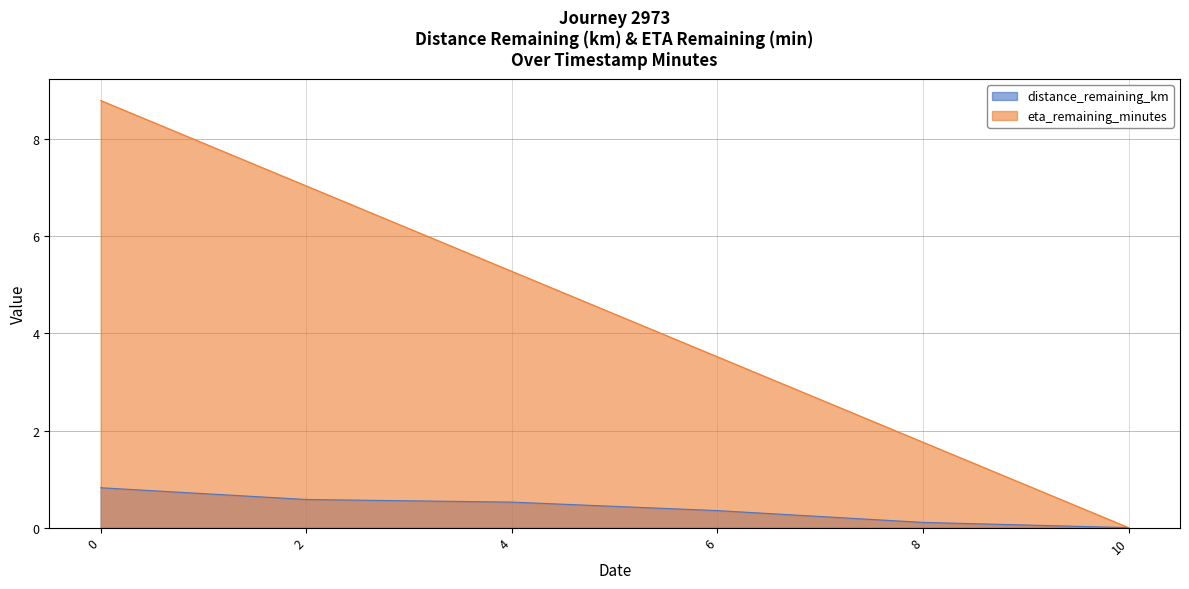

True or false: eta_remaining_minutes and distance_remaining_km intersect in this chart.

False